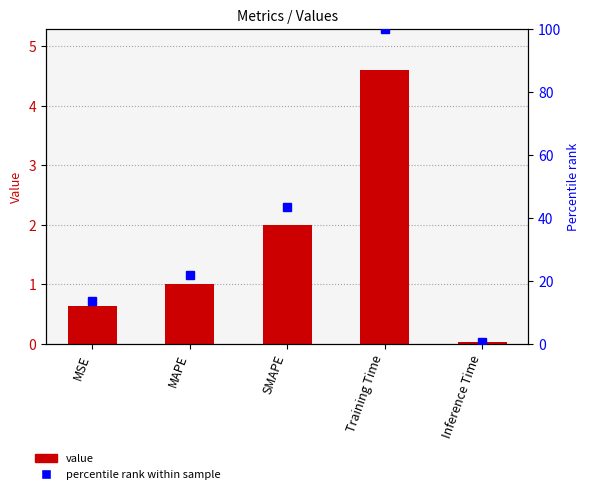

True or false: percentile rank has a value of 13.6 at MSE.

True